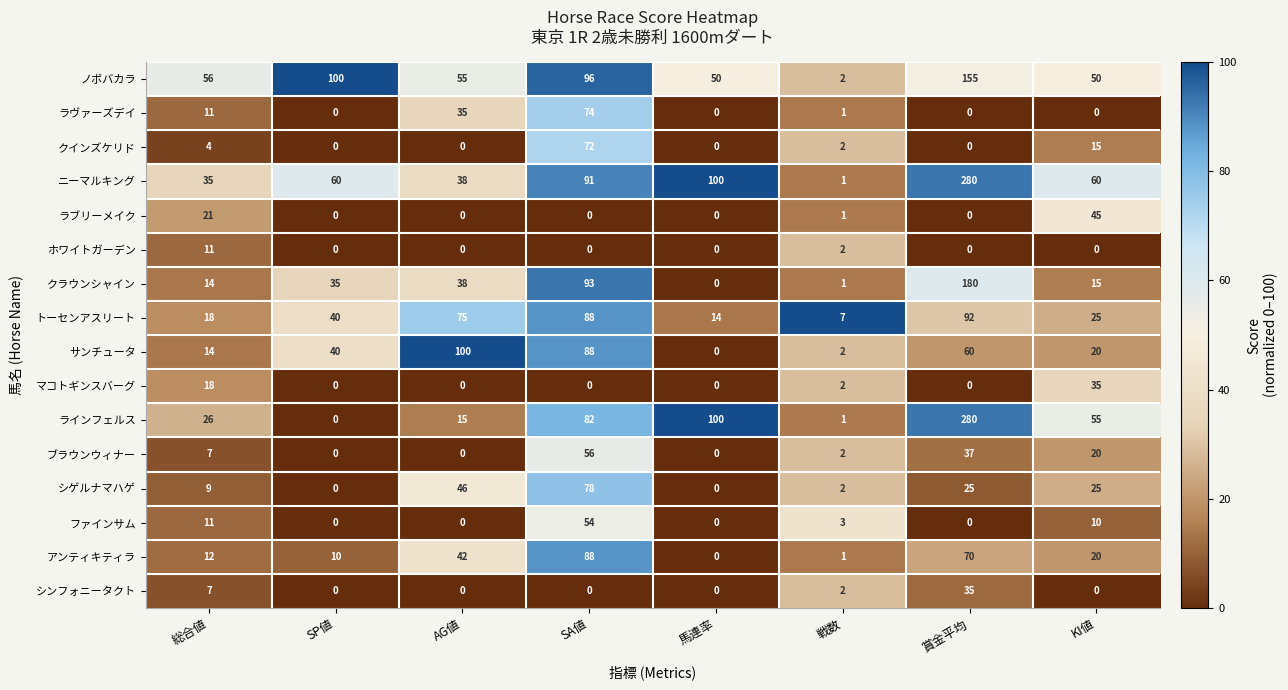

What is the difference between the maximum and second lowest values in the アンティキティラ series?

87